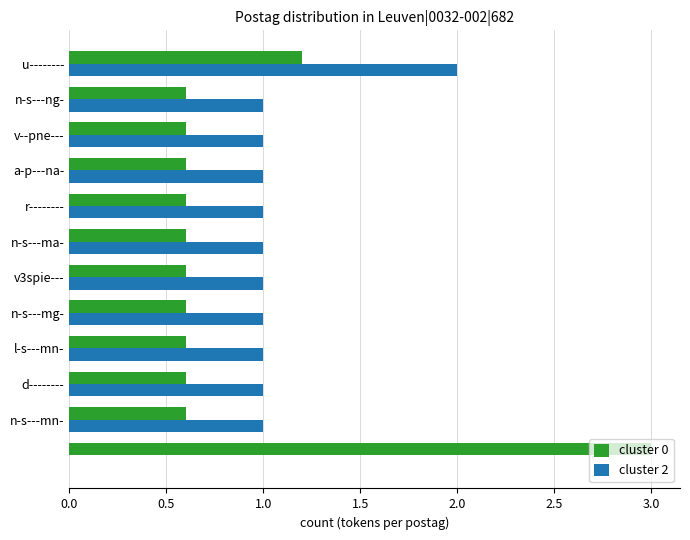

What is the highest value of the cluster 2 series?

2.0